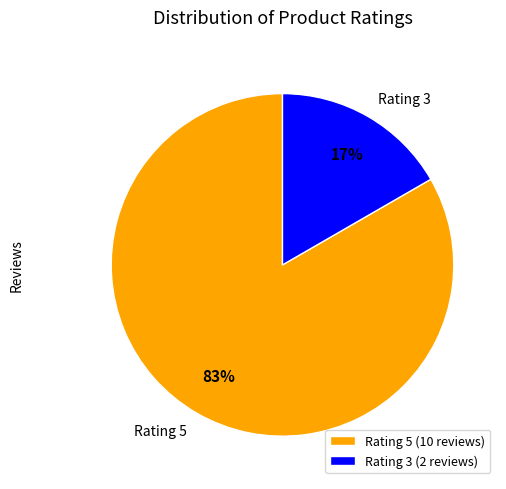

Is there a majority slice in this chart?

Yes